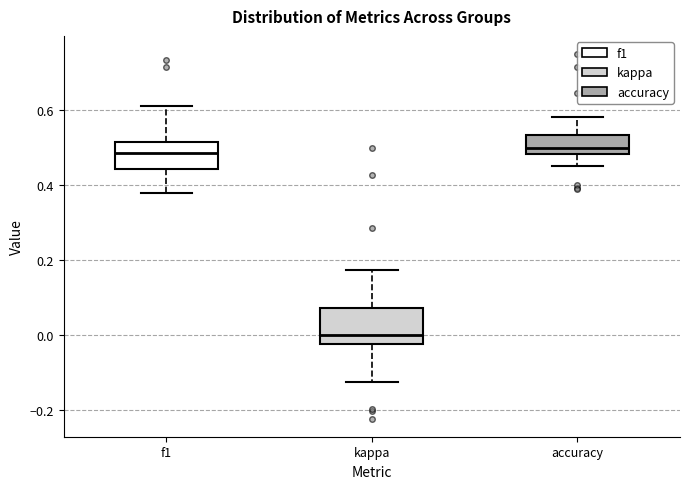

Where does the median line of the box for f1 sit on the y-axis? The values are not printed on the chart, so give them approximately, as read against the axis.

0.48